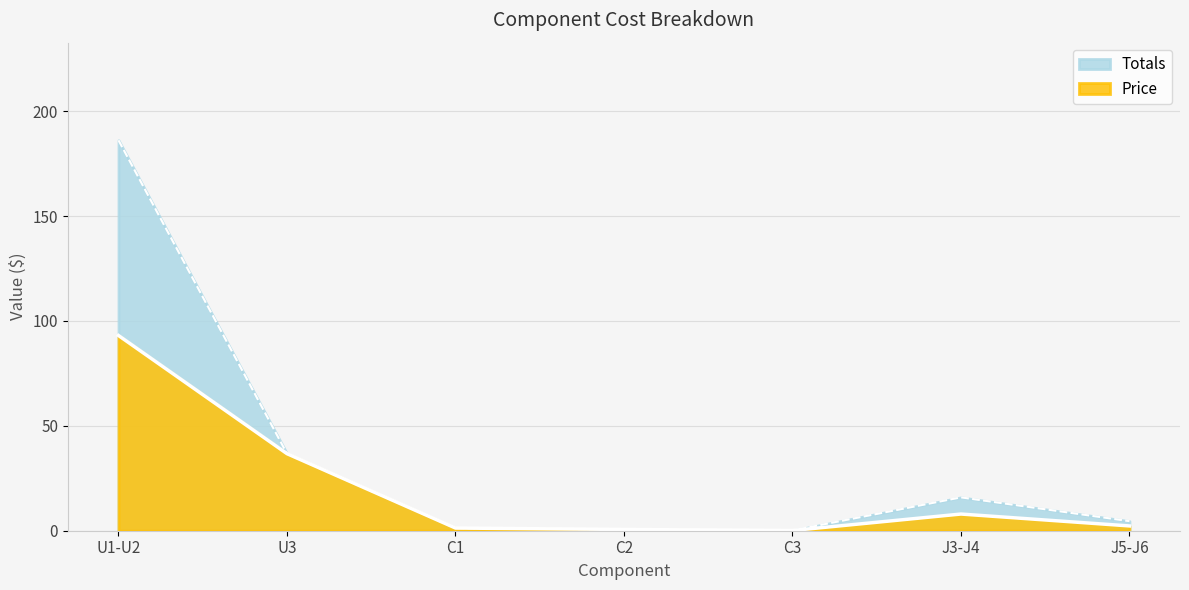

How many lines are shown in the chart?

2